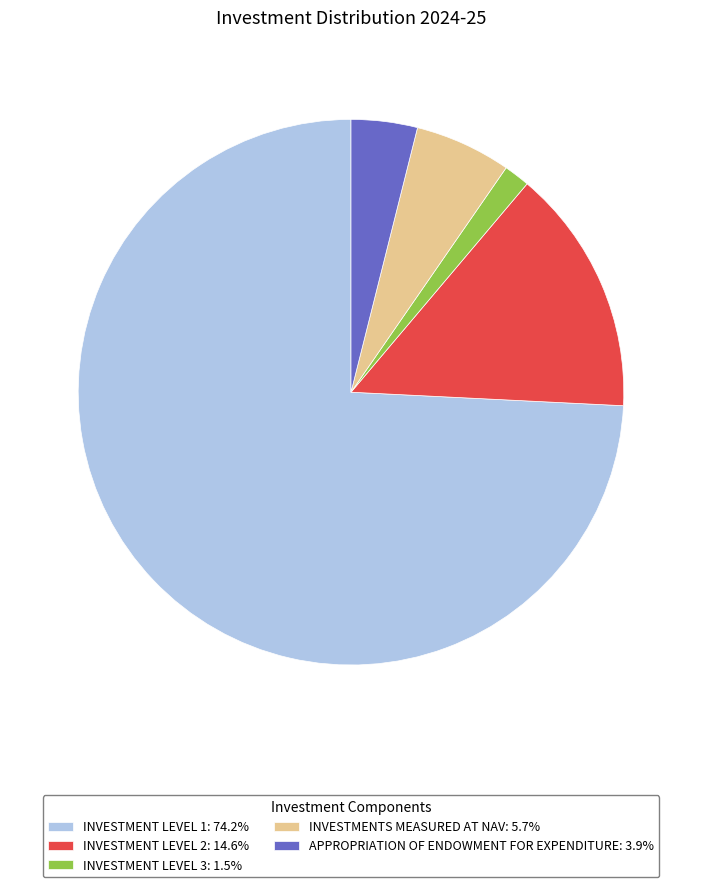

What is the ratio of the value at INVESTMENT LEVEL 2: 14.6% to the value at INVESTMENTS MEASURED AT NAV: 5.7%?

2.6